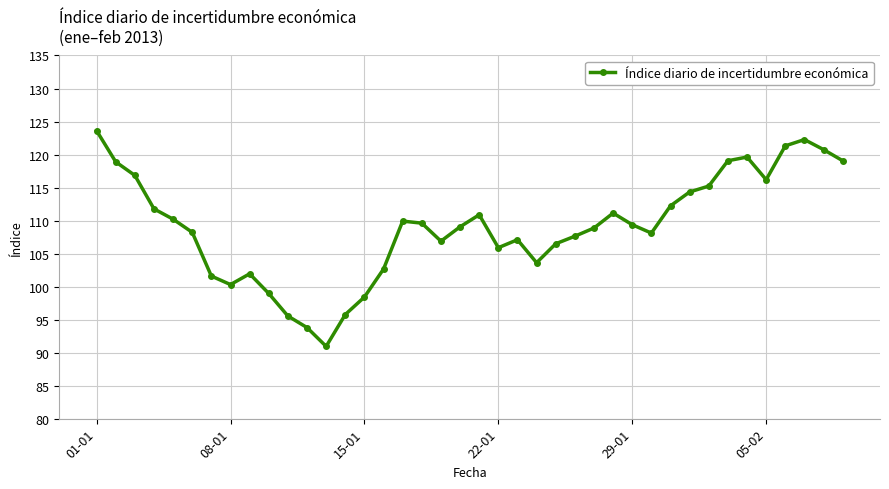

What is the maximum value shown in the chart?

123.6